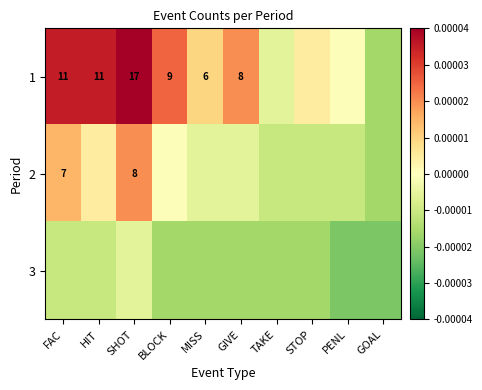

Is the value of 2 at FAC greater than the value of 1 at FAC?

No